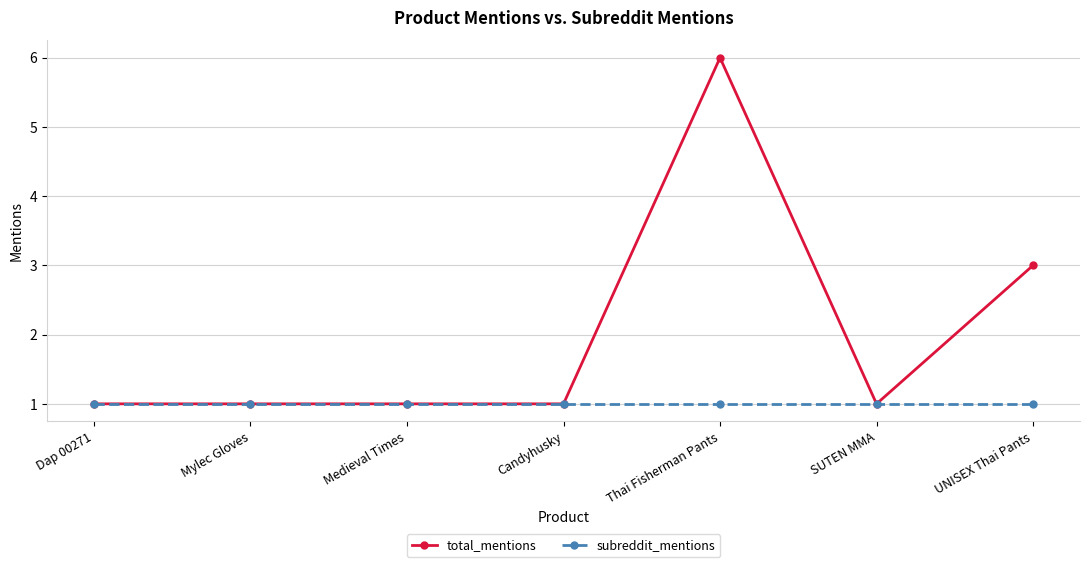

Rank the series by their average value, from lowest to highest.

subreddit_mentions, total_mentions